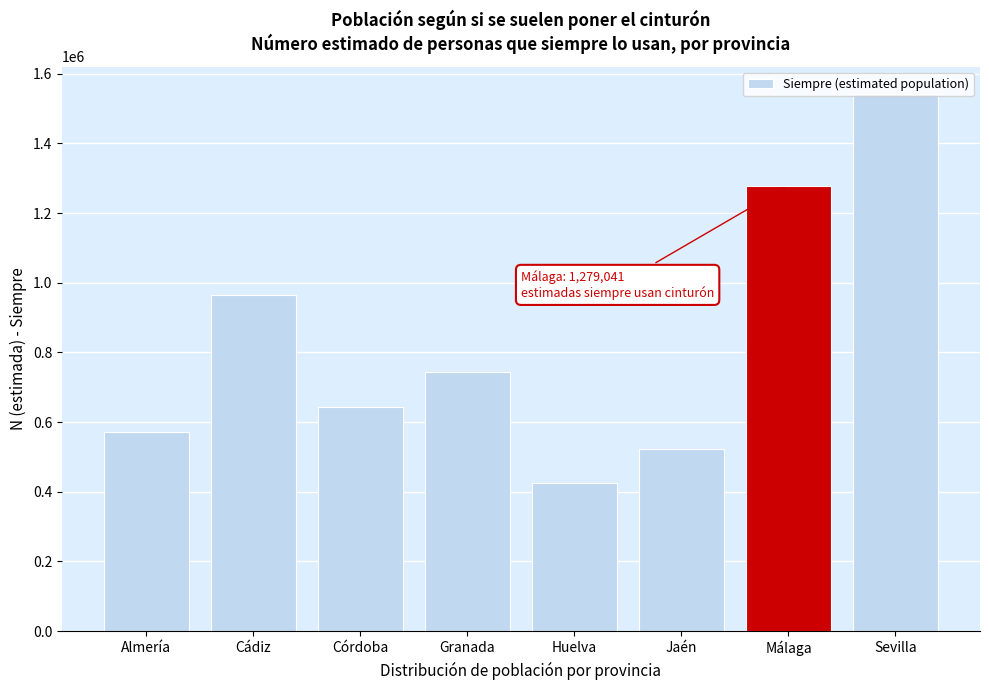

Which label corresponds to the largest value in the chart?

Sevilla